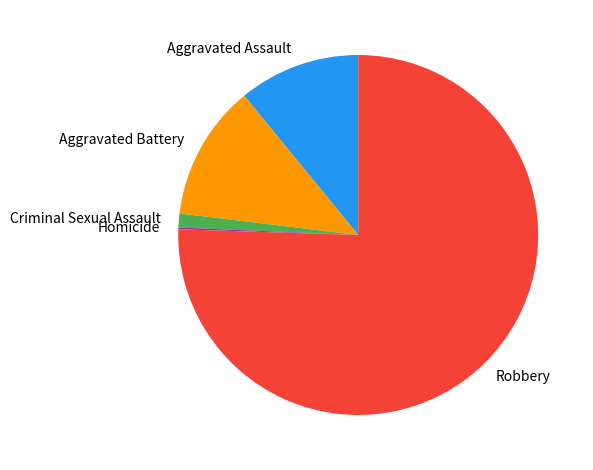

True or false: Robbery accounts for 76% of the total.

True